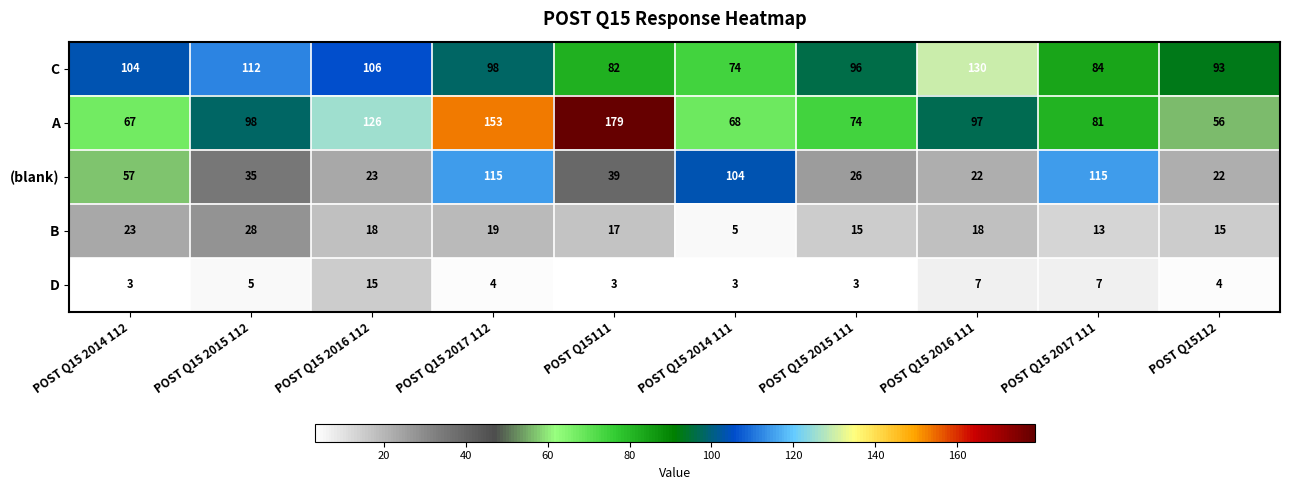

At which category is the sum across all series the highest?

POST Q15 2017 112